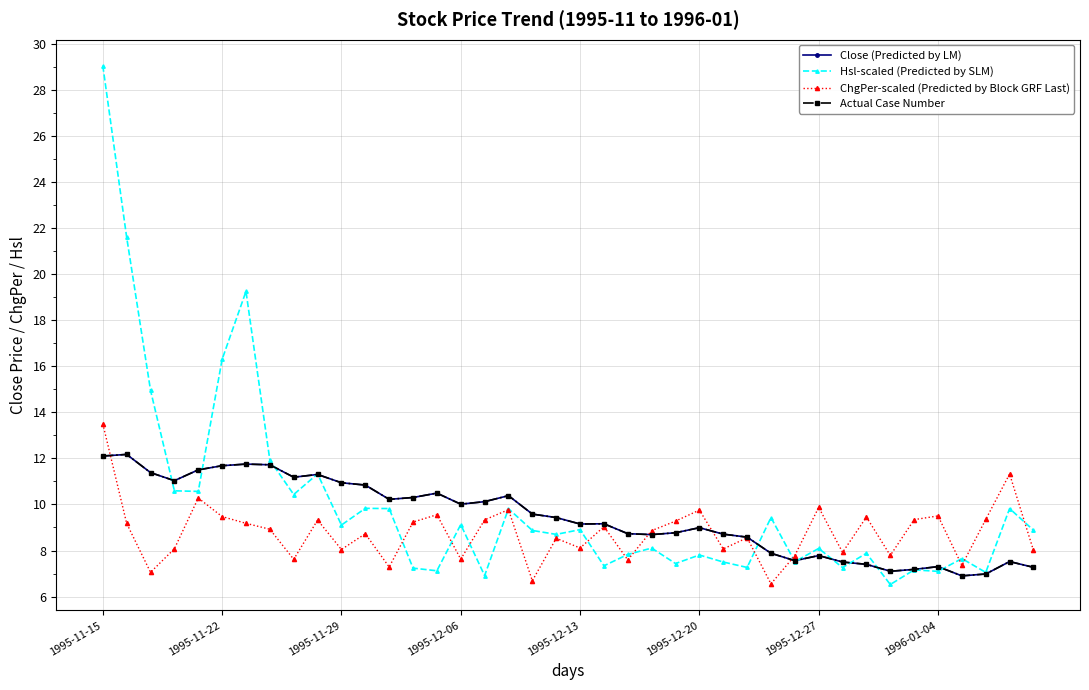

List the series in order of their peak value, lowest first.

Close (Predicted by LM), Actual Case Number, ChgPer-scaled (Predicted by Block GRF Last), Hsl-scaled (Predicted by SLM)